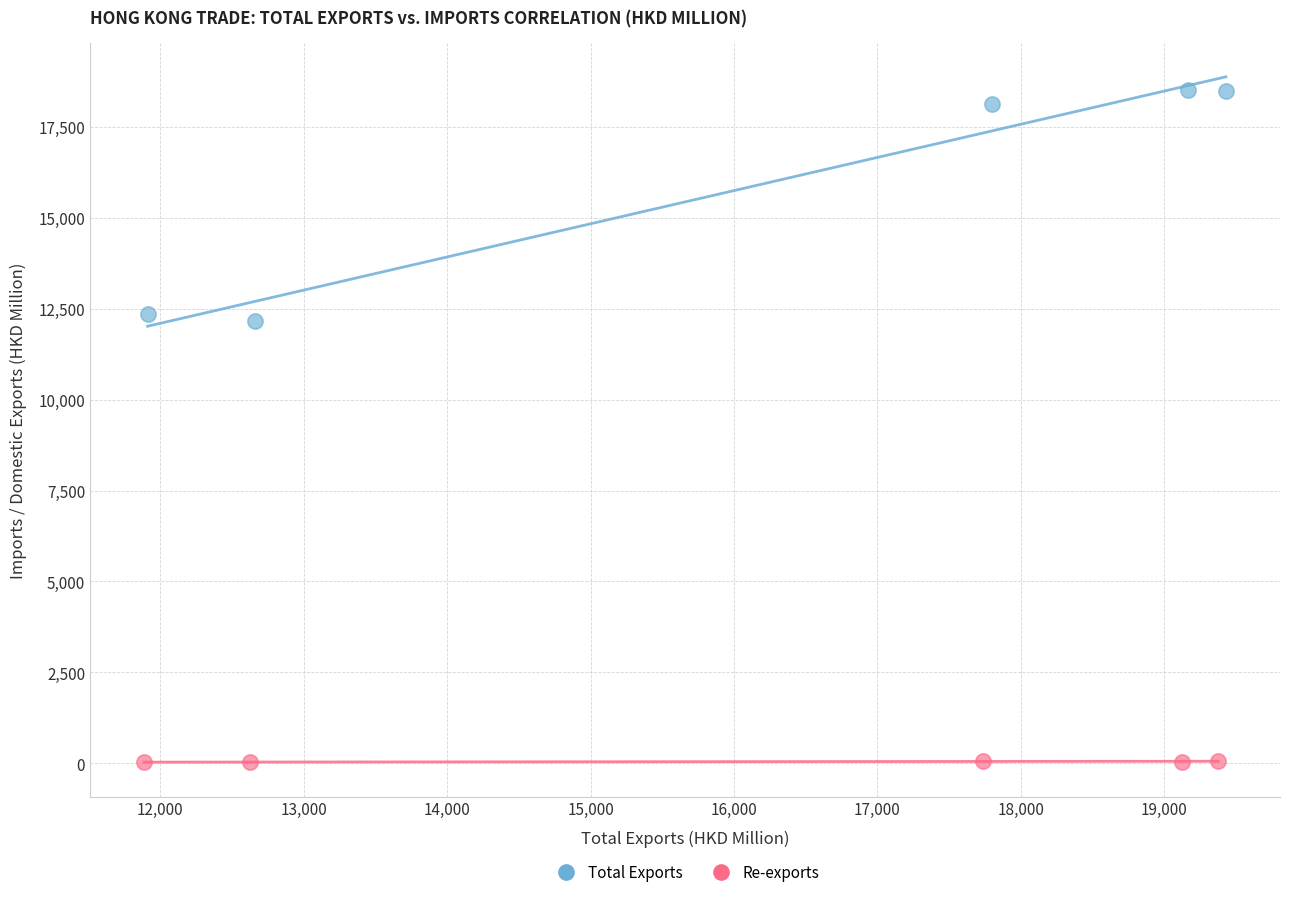

Which series reaches the minimum Y coordinate?

Re-exports